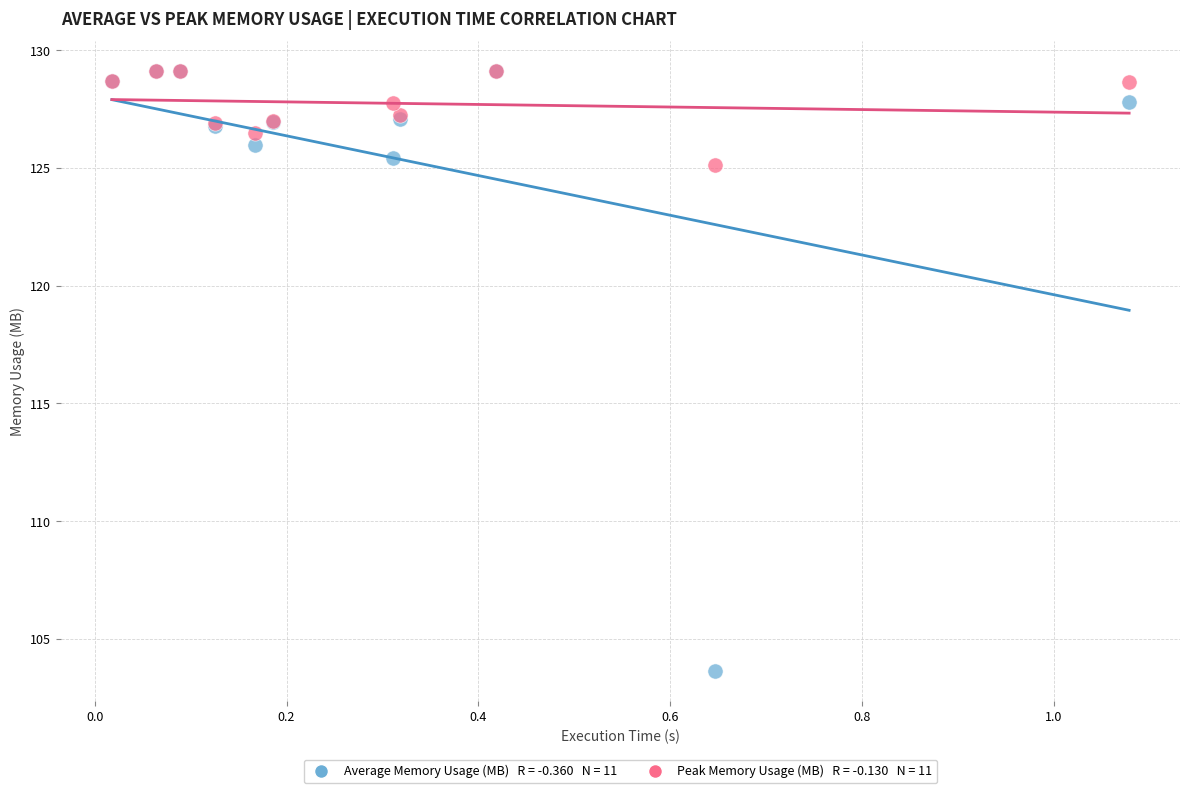

Across all series, what Y value is closest to 116?

125.1